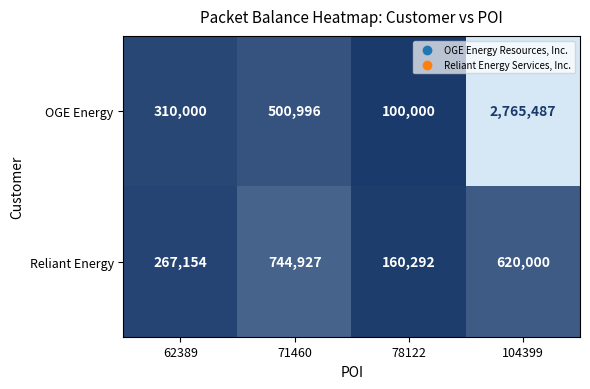

Which series has the widest spread of values?

OGE Energy